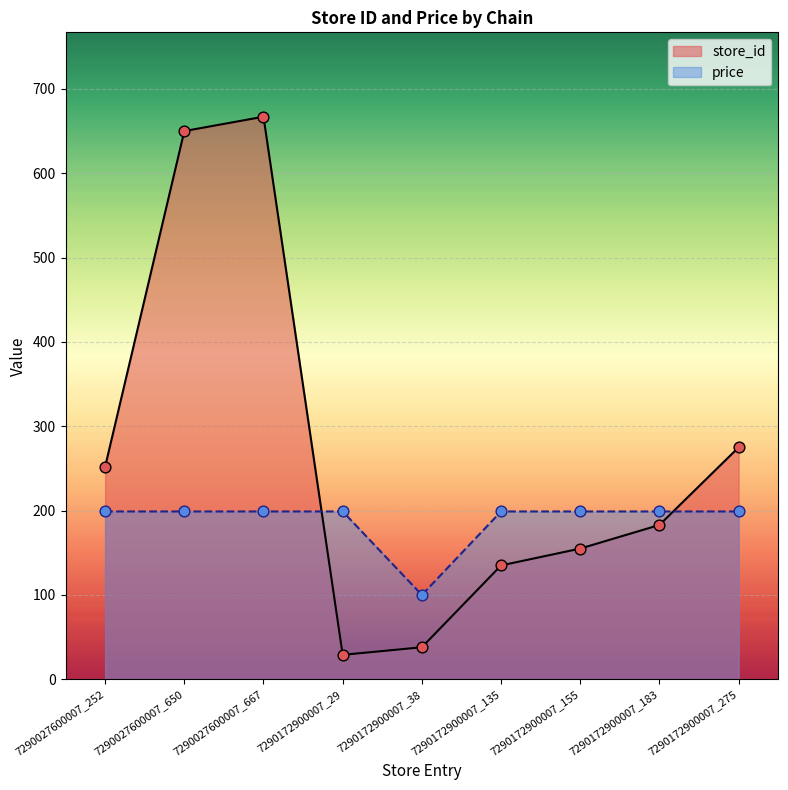

Which series contains the lowest Y value?

store_id